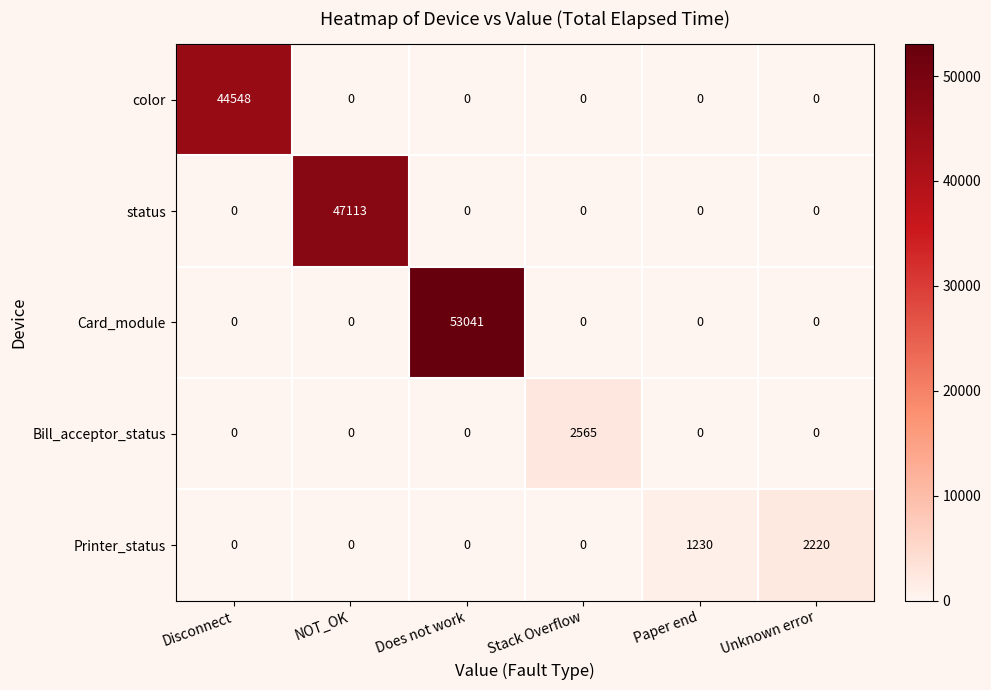

Reading left to right, list all the values displayed in this chart.

color: Disconnect=44548	NOT_OK=0	Does not work=0	Stack Overflow=0	Paper end=0	Unknown error=0
status: Disconnect=0	NOT_OK=47113	Does not work=0	Stack Overflow=0	Paper end=0	Unknown error=0
Card_module: Disconnect=0	NOT_OK=0	Does not work=53041	Stack Overflow=0	Paper end=0	Unknown error=0
Bill_acceptor_status: Disconnect=0	NOT_OK=0	Does not work=0	Stack Overflow=2565	Paper end=0	Unknown error=0
Printer_status: Disconnect=0	NOT_OK=0	Does not work=0	Stack Overflow=0	Paper end=1230	Unknown error=2220